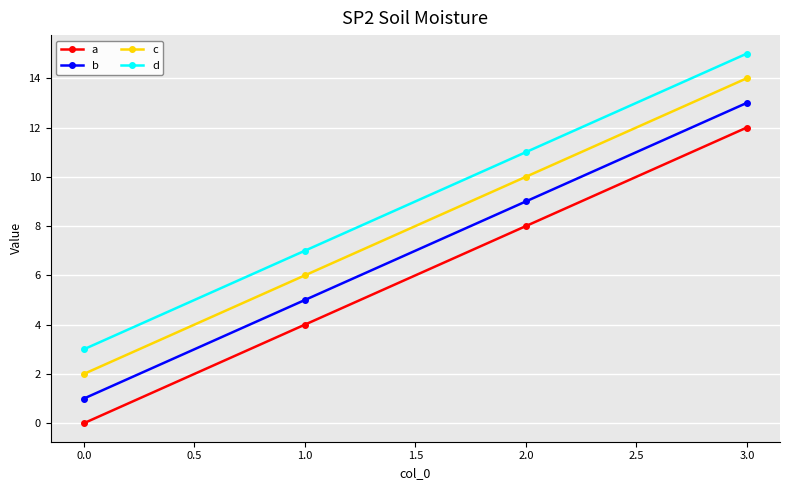

True or false: c and d cross at least once.

False